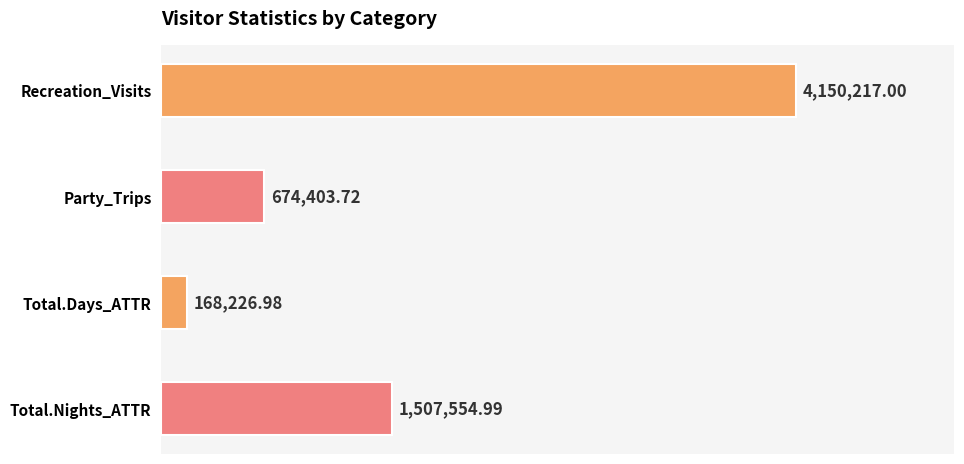

What is the average value?

1625100.7